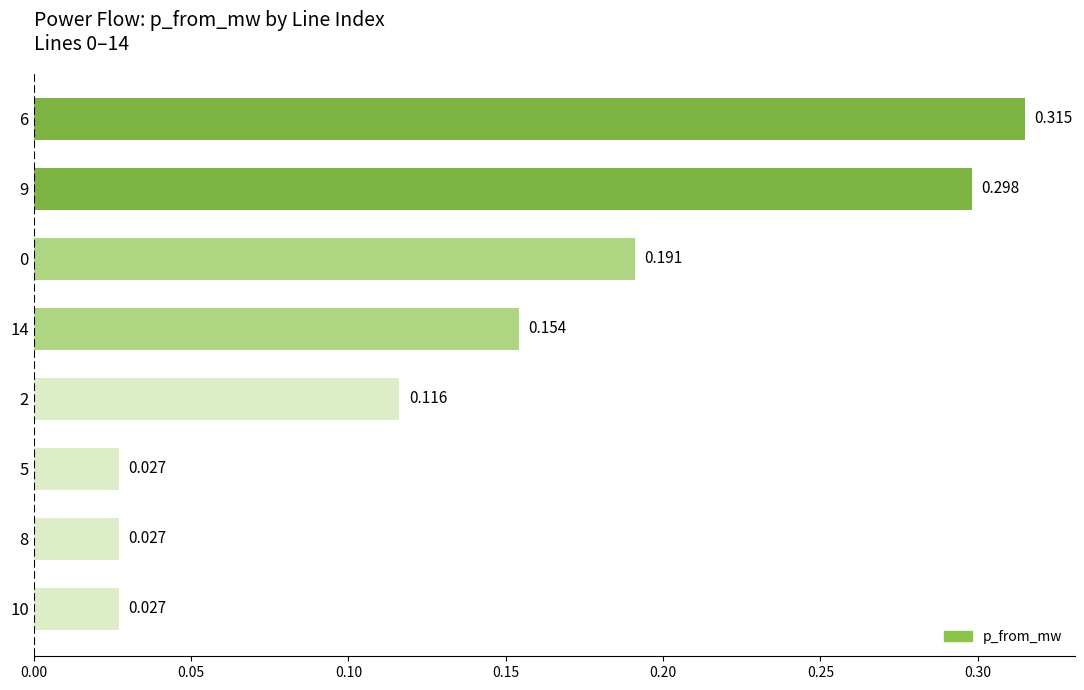

Count the number of data series in this chart.

1